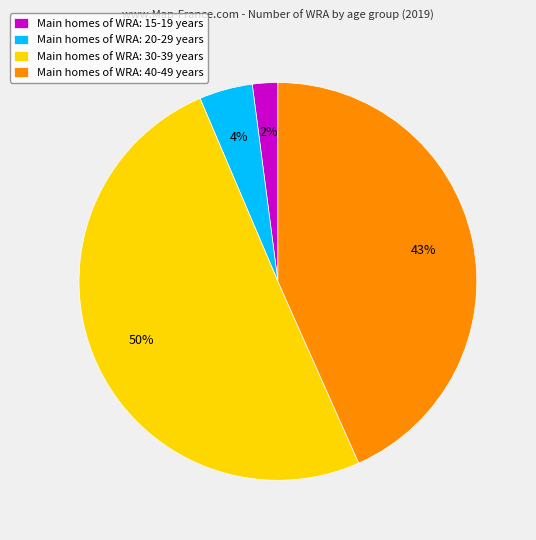

To the nearest percent, what is the difference between the largest and smallest slice percentages?

48%